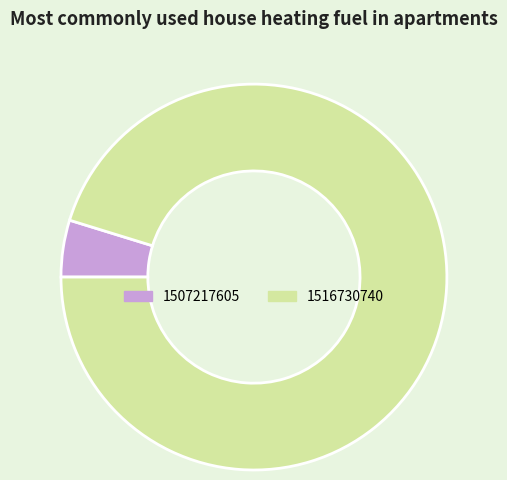

Which slice is the smallest?

1507217605